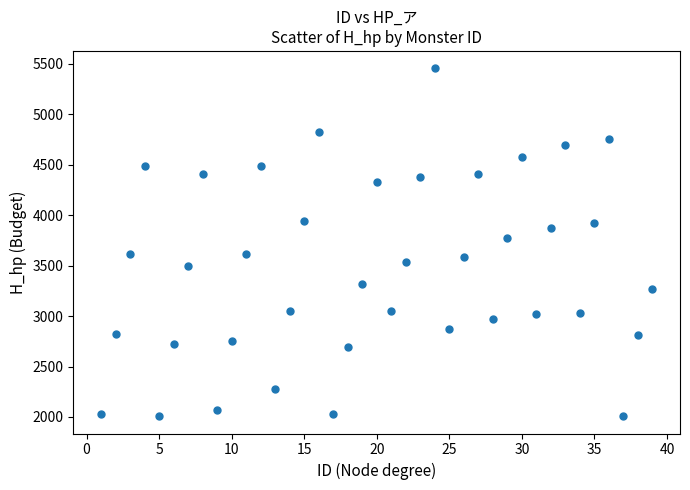

What Y value in the scatter plot is closest to 3732?

3779